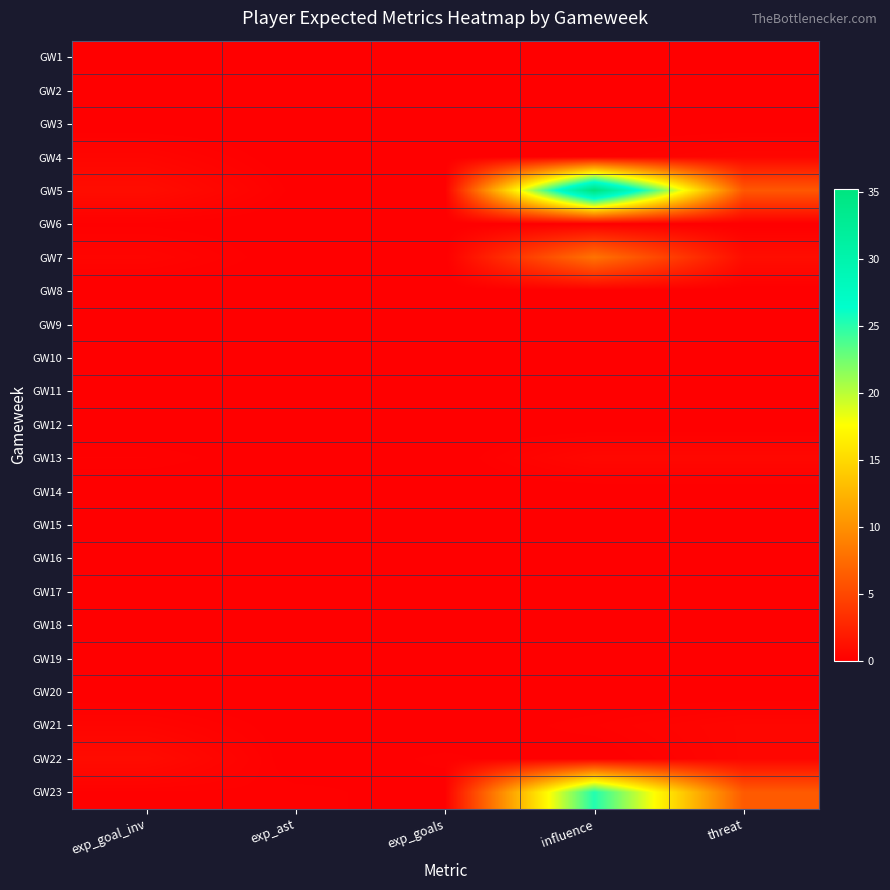

At how many categories does at least one series exceed 11?

1